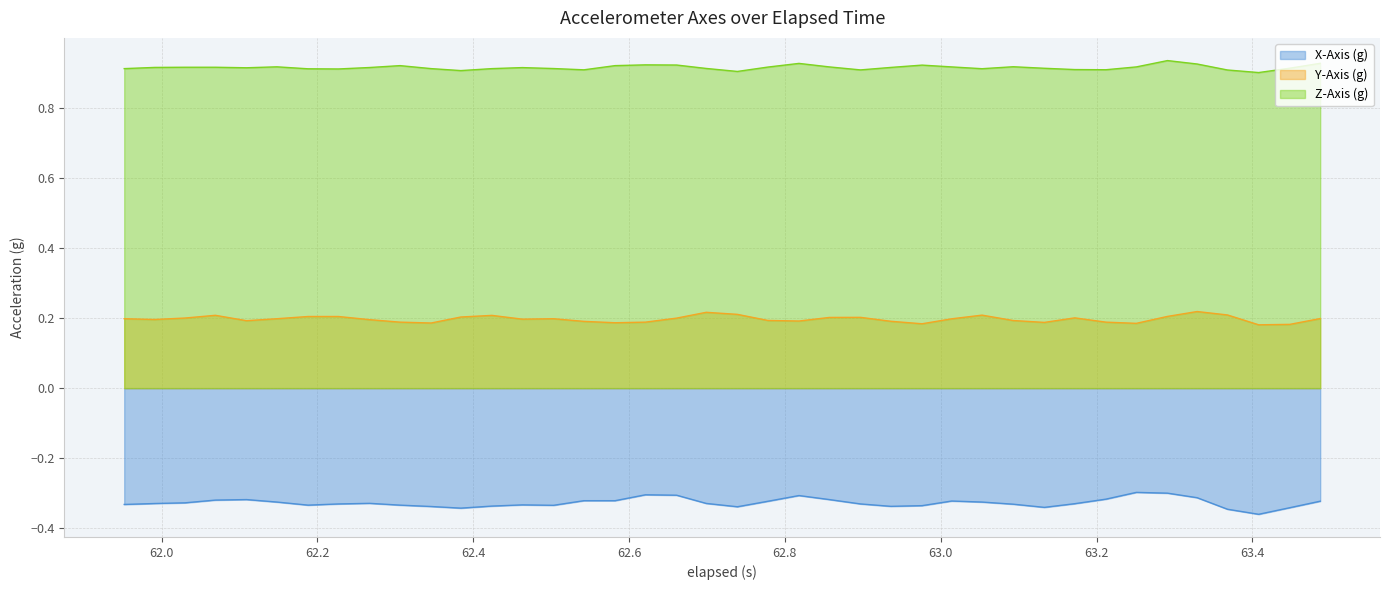

What is the value of the X-Axis (g) point at the 1st from the left?

-0.3